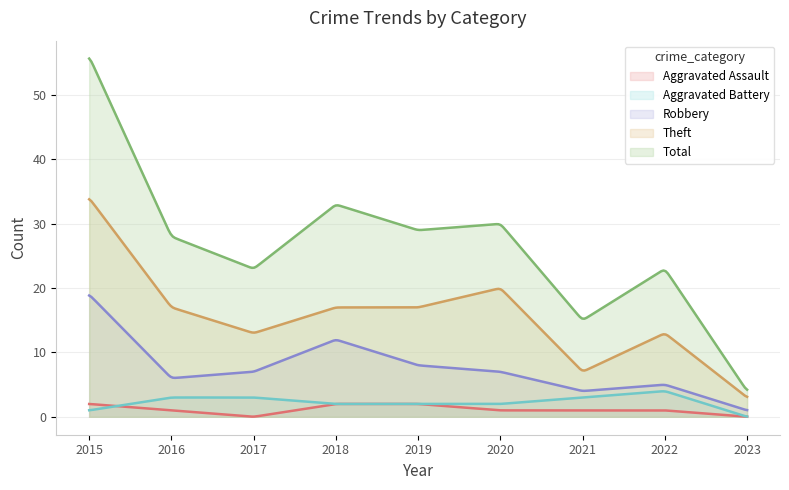

What is the total value across all series at 2019?

58